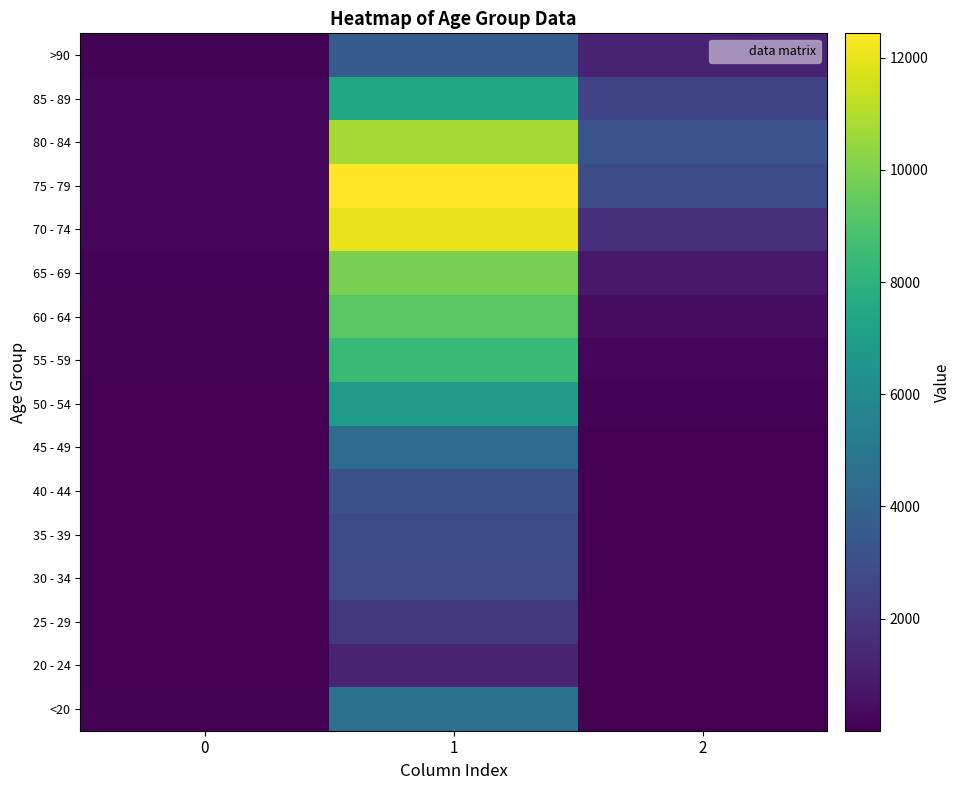

Rank the series at 2 from highest to lowest value.

80 - 84, 75 - 79, 85 - 89, 70 - 74, >90, 65 - 69, 60 - 64, 55 - 59, 50 - 54, 45 - 49, 40 - 44, <20, 35 - 39, 30 - 34, 20 - 24, 25 - 29